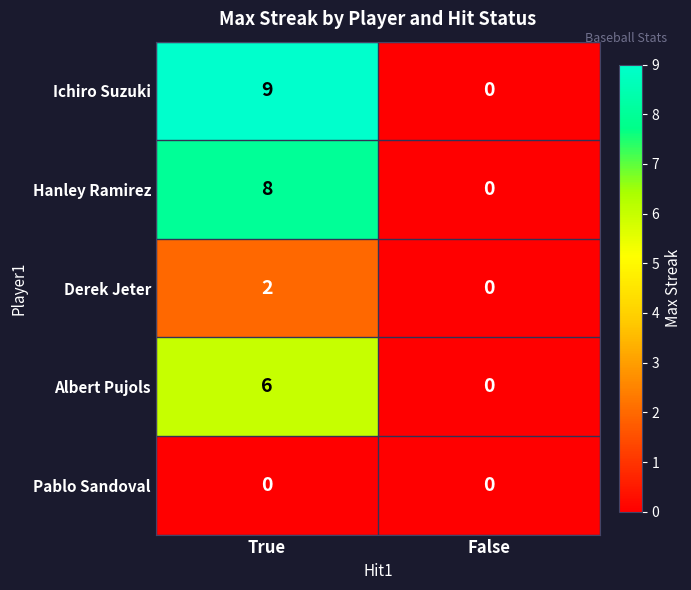

What is the average value of the Albert Pujols series?

3